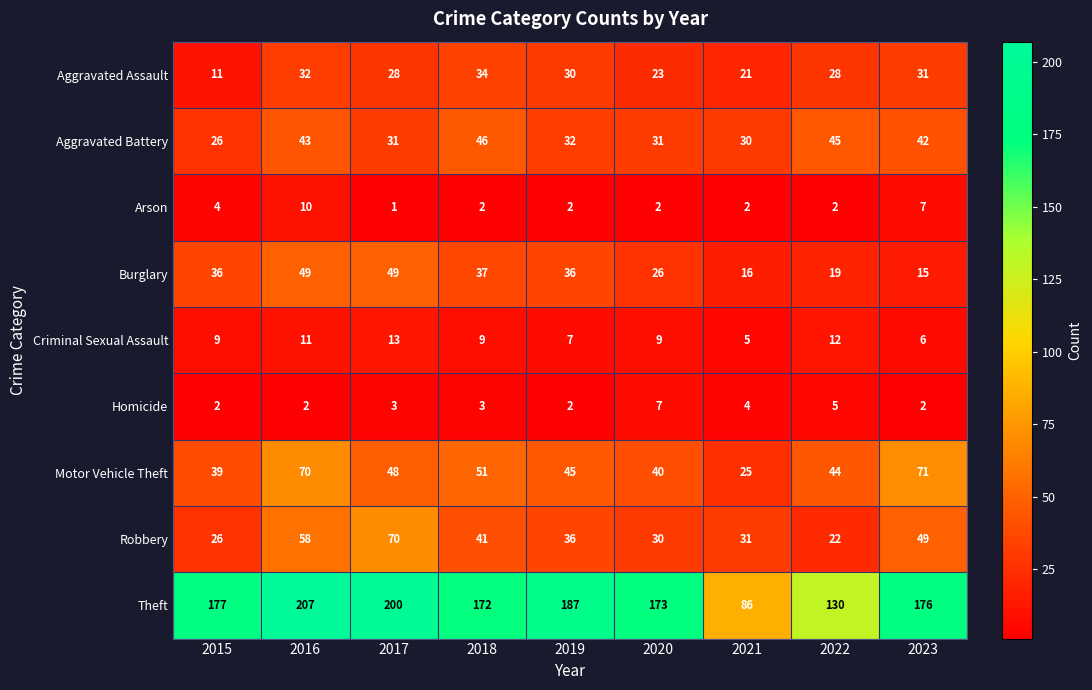

Which series has the largest total across all categories?

Theft